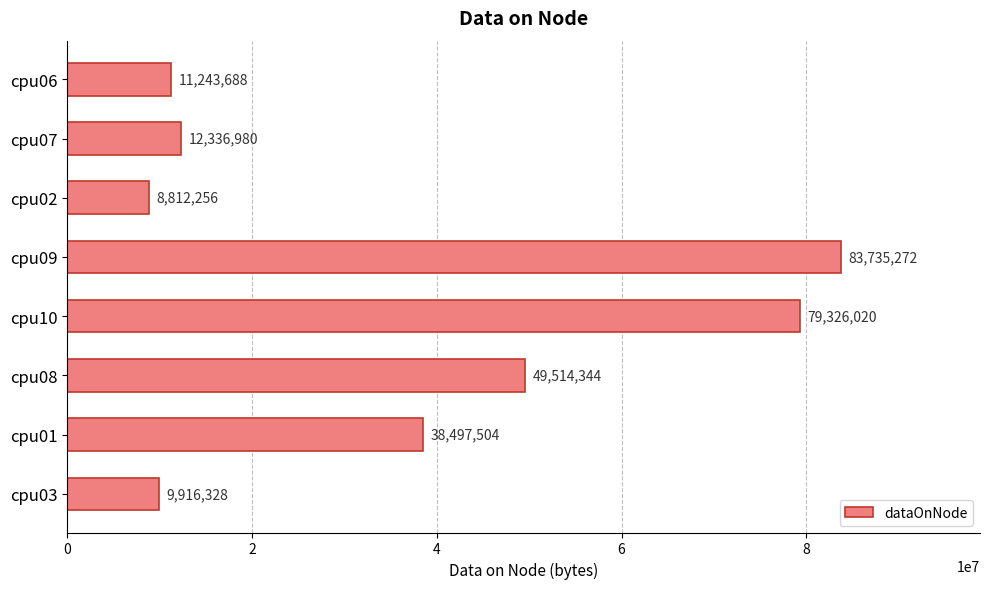

What is the average value?

36672799